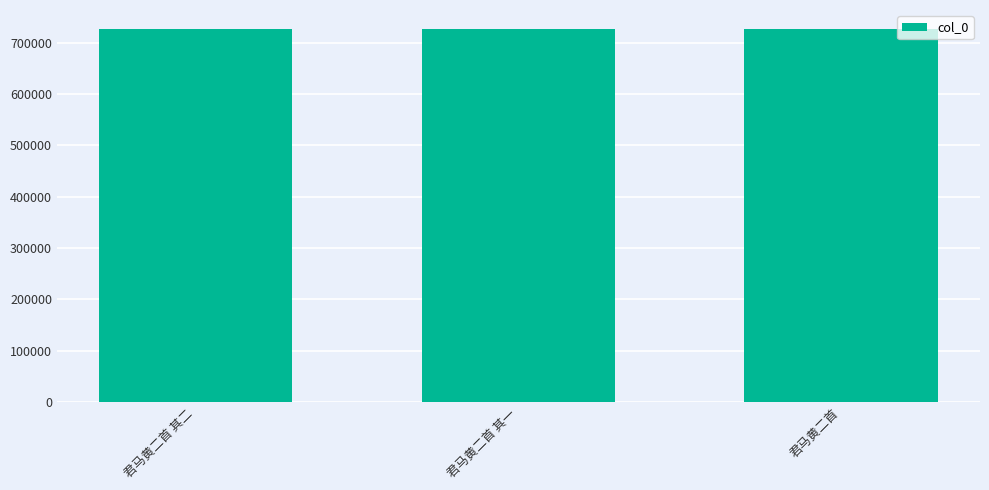

What is the smallest value displayed?

726775